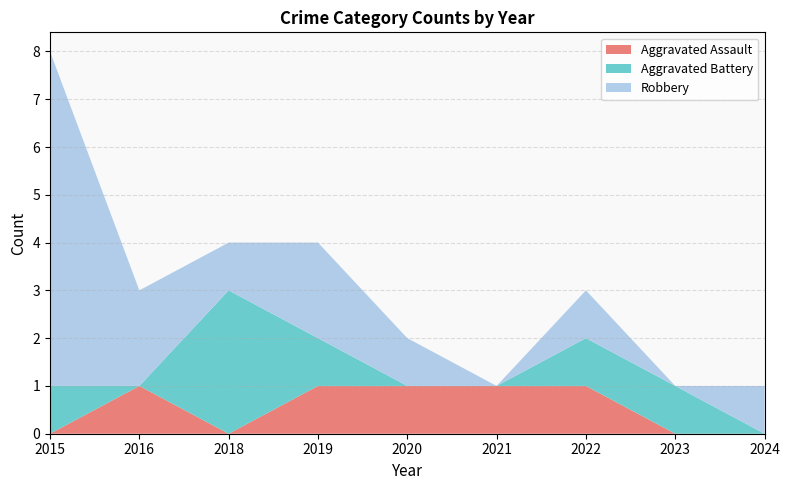

Reading right to left, transcribe all the data shown in this chart.

Aggravated Assault: 0	0	1	1	1	1	0	1	0
Aggravated Battery: 0	1	1	0	0	1	3	0	1
Robbery: 1	0	1	0	1	2	1	2	7